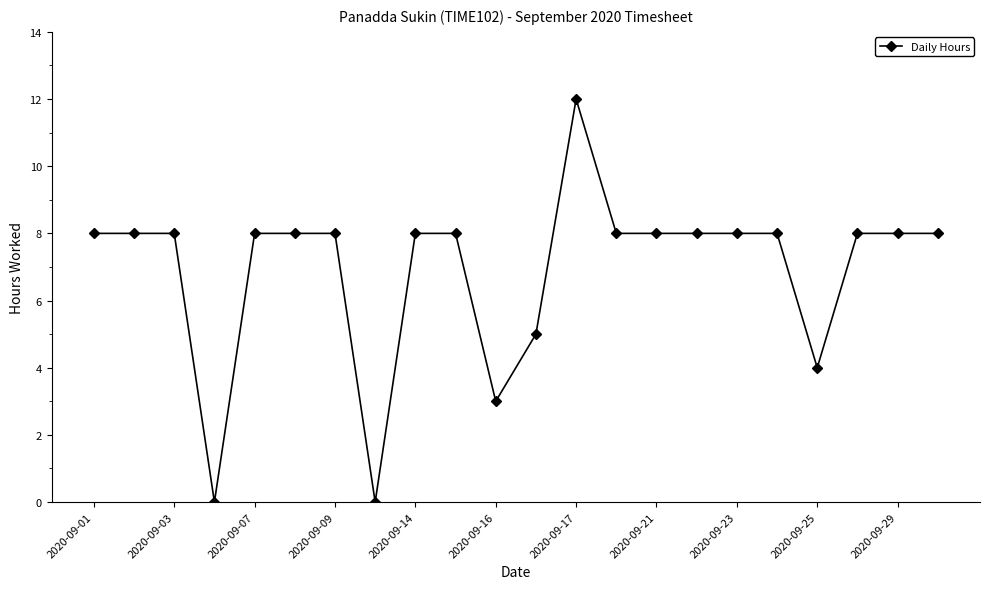

What is the value of the 7th point from the left?

8